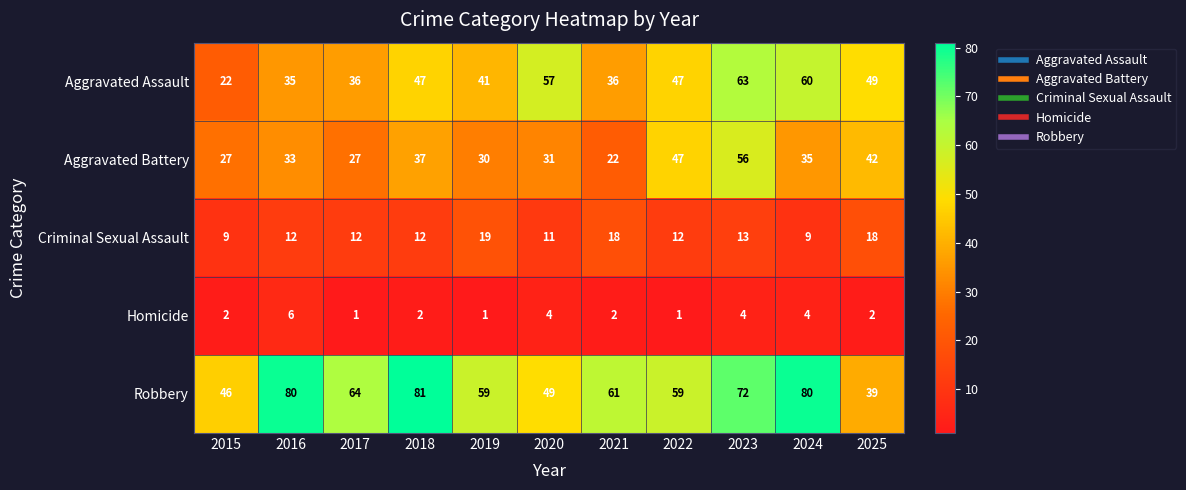

Which label corresponds to the largest value in the chart?

2018